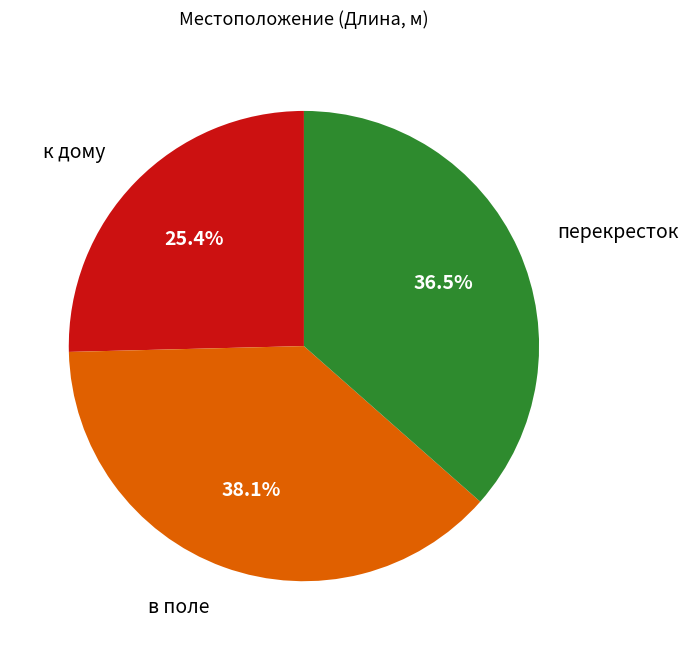

How many slices are in this pie chart?

3